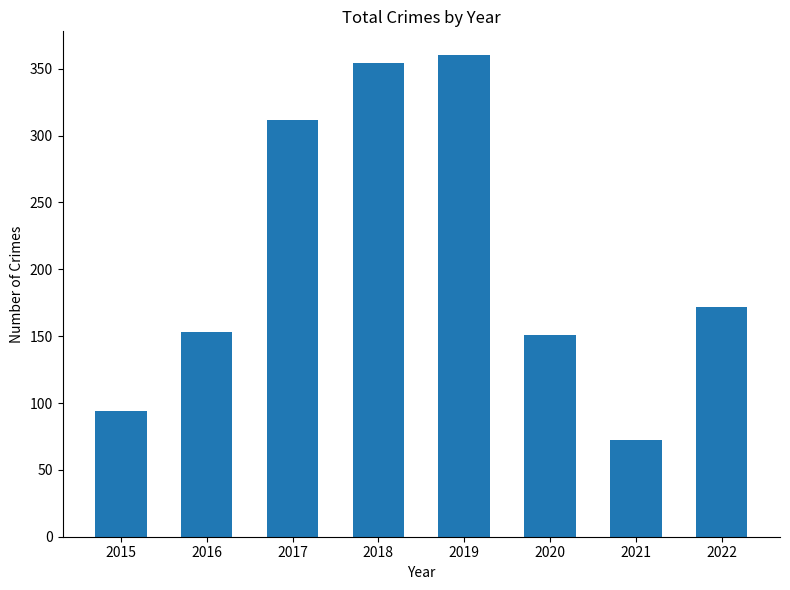

Where does the data first go above 172?

2017